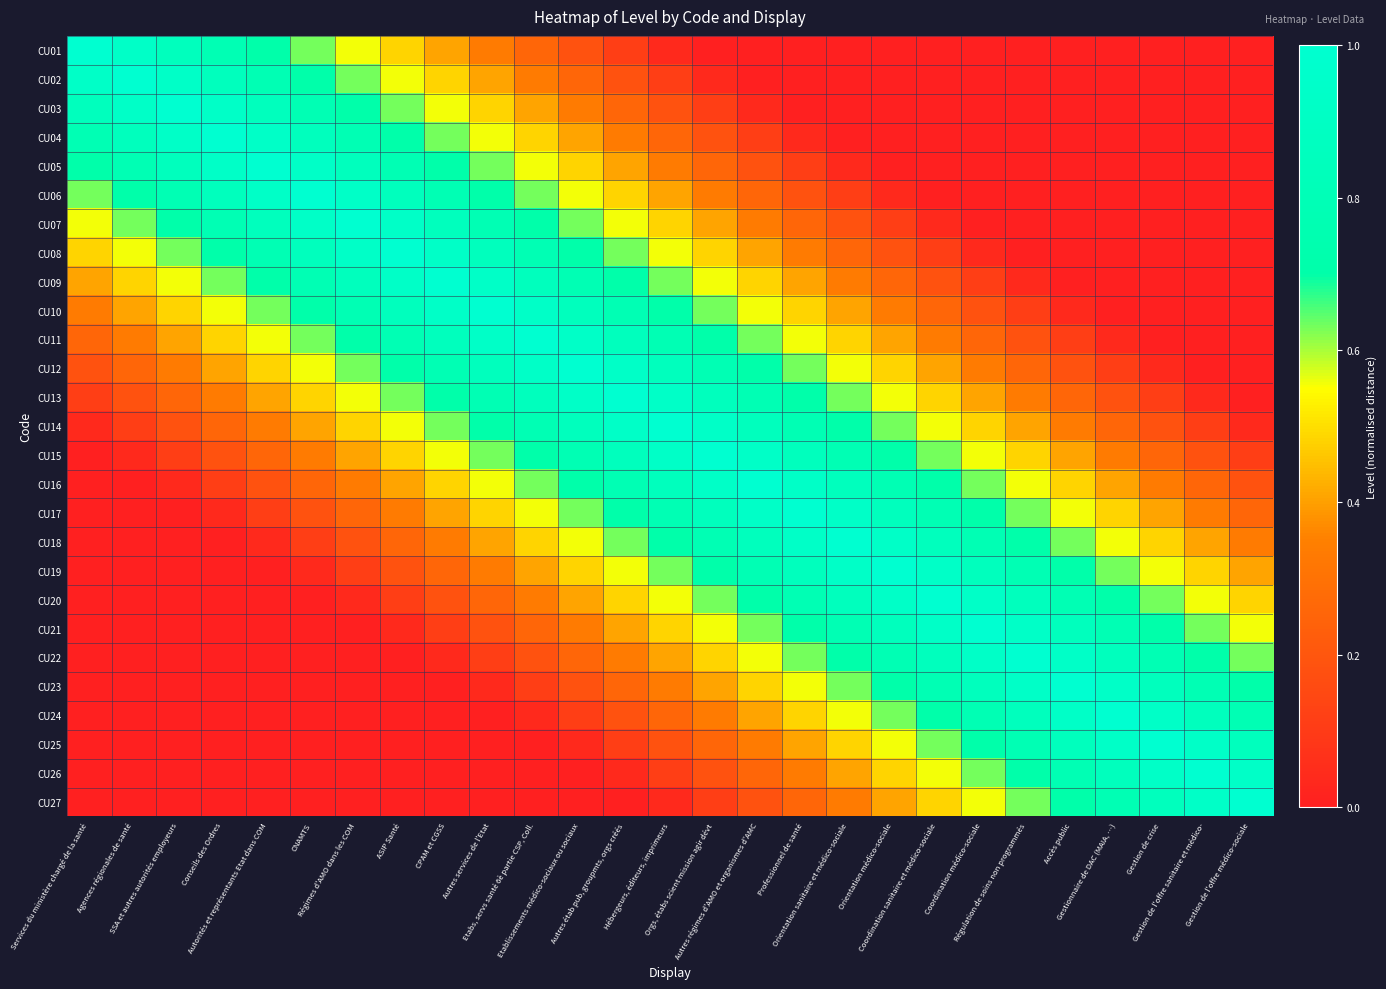

What is the spread (max minus min) of values at Coordination sanitaire et médico-sociale?

1.0